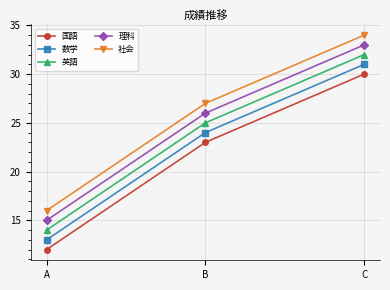

Reading left to right, what are all the values shown in this chart?

国語: 12	23	30
数学: 13	24	31
英語: 14	25	32
理科: 15	26	33
社会: 16	27	34